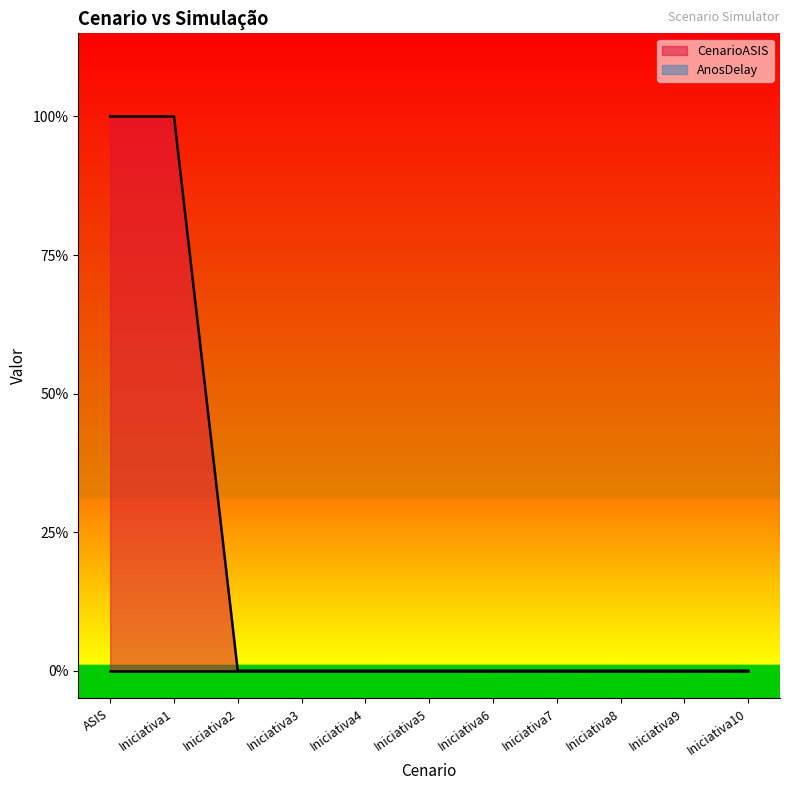

Which has a higher value, Iniciativa1 or Iniciativa8?

Iniciativa1